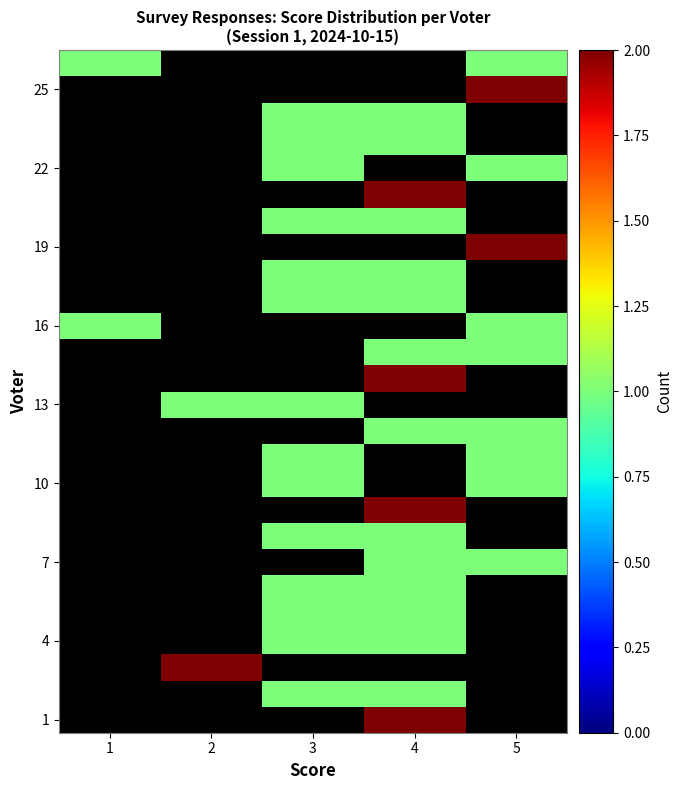

Which has a higher value, 2 or 3?

3